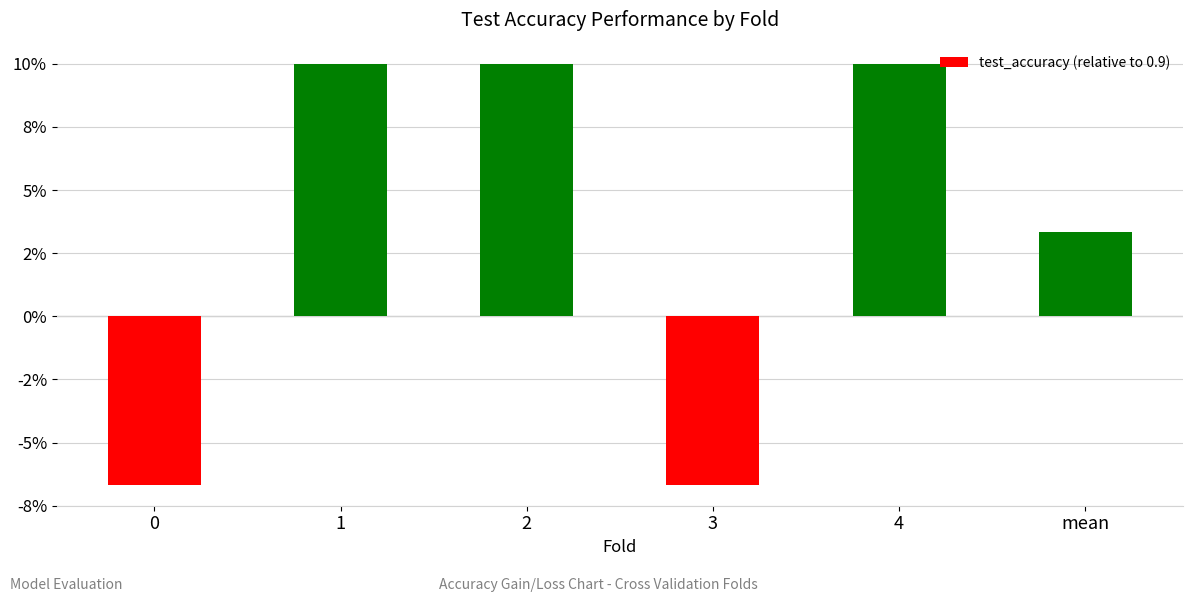

Rank the categories by value from lowest to highest.

0, 3, mean, 1, 2, 4